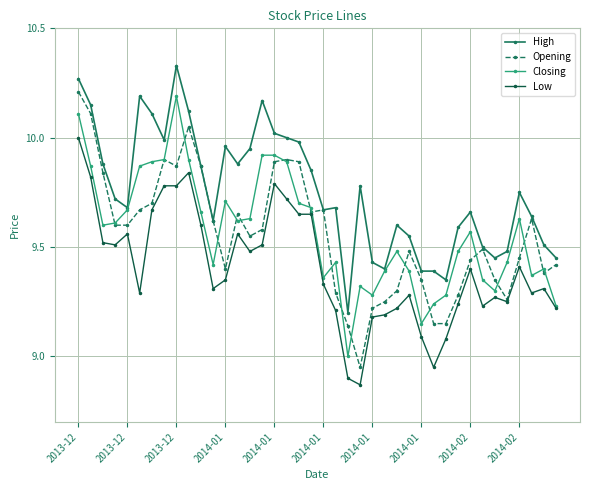

Does the chart display data point markers on the line(s)?

Yes